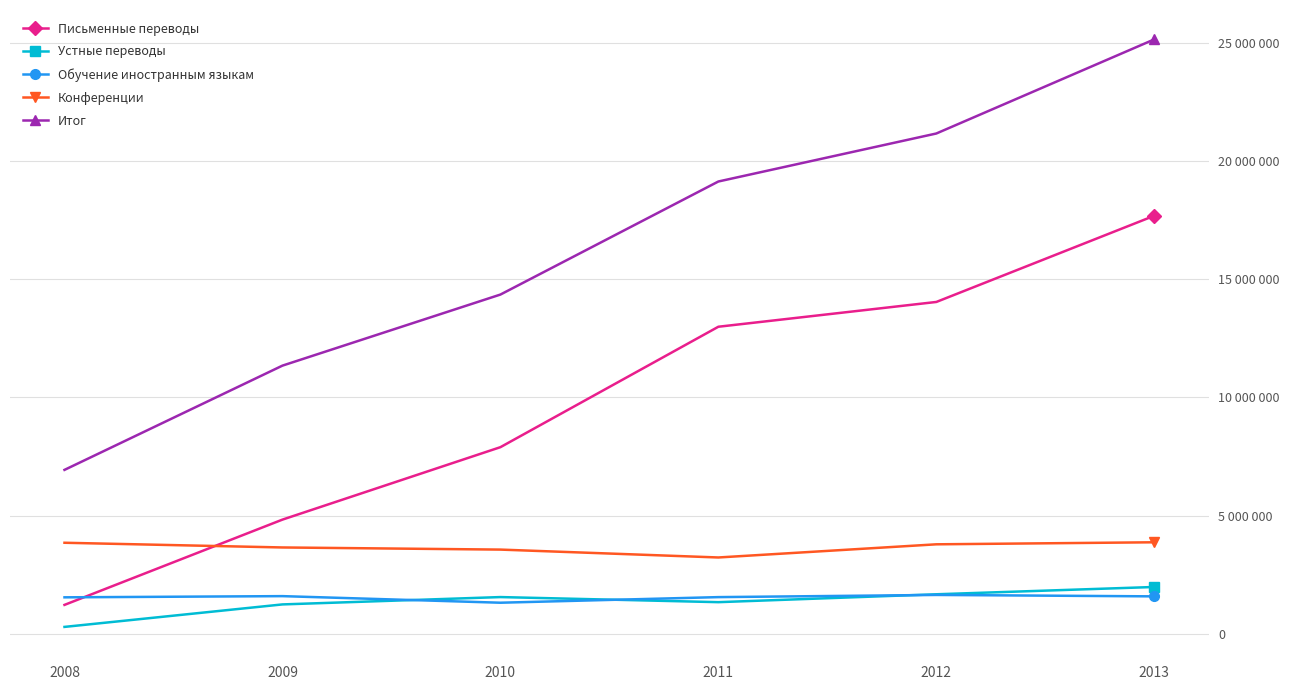

At which category does Обучение иностранным языкам reach its first local valley?

2010